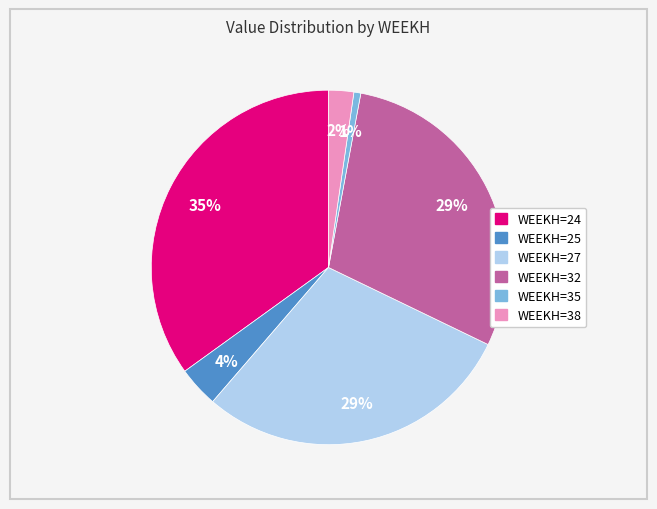

Count the number of slices in the pie.

6